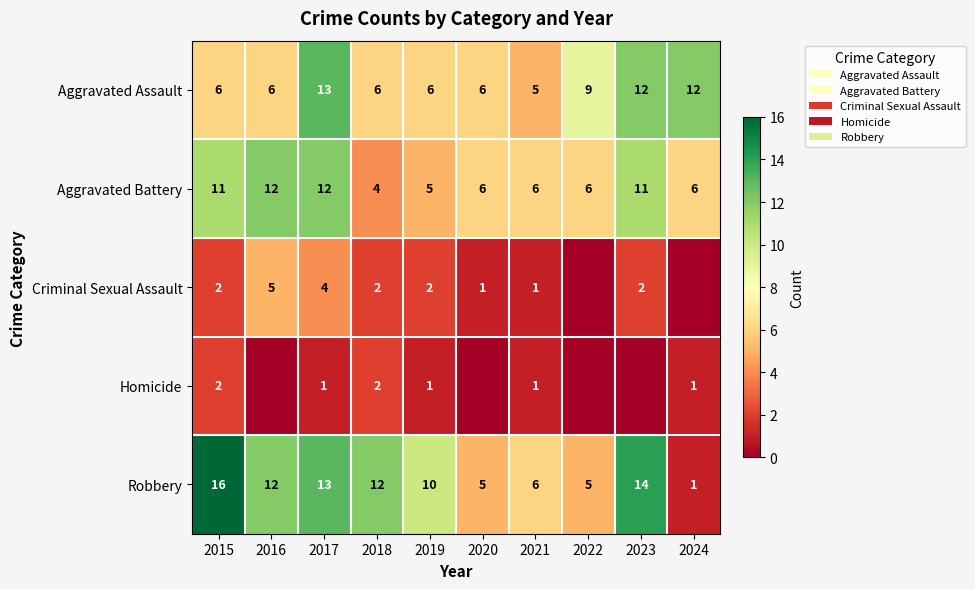

Is it true that Aggravated Battery equals 11 at 2015?

True